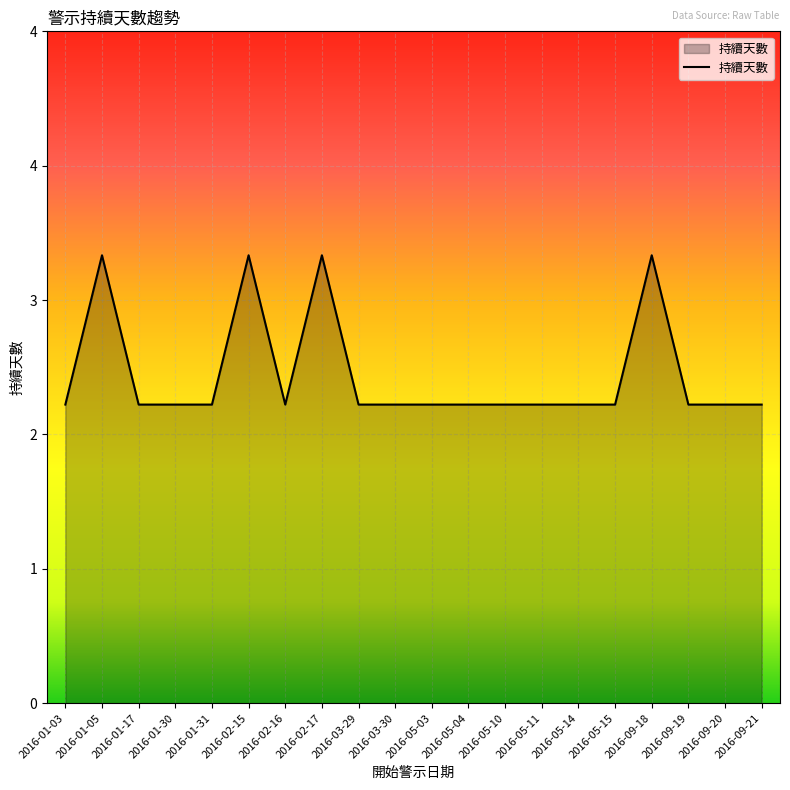

What is the label of the 1st point from the right?

2016-09-21